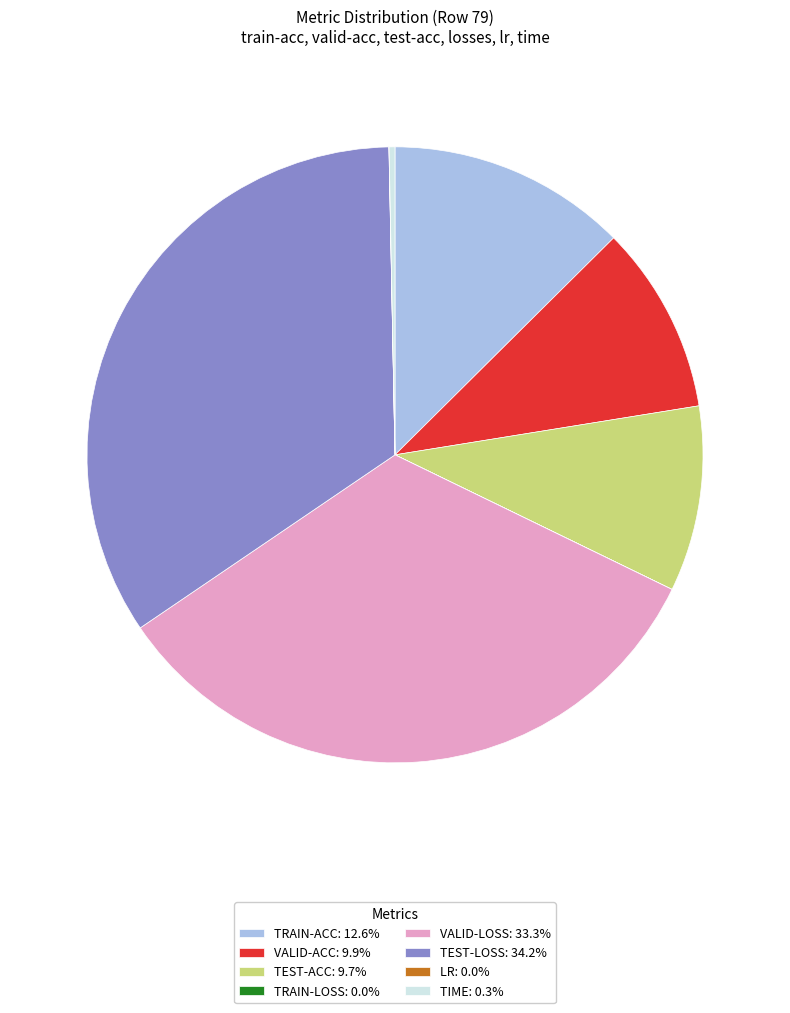

Is there any slice that represents more than half of the pie?

No